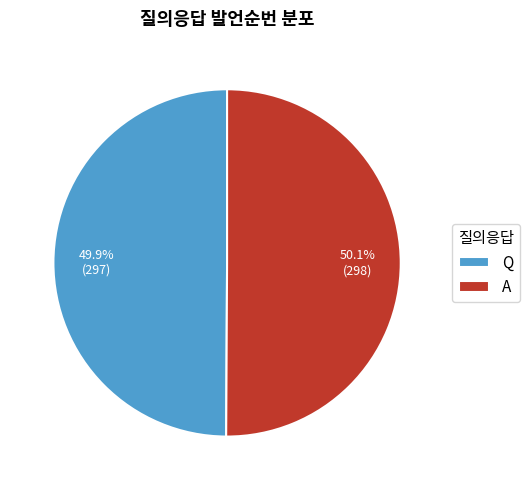

Count the number of slices in the pie.

2